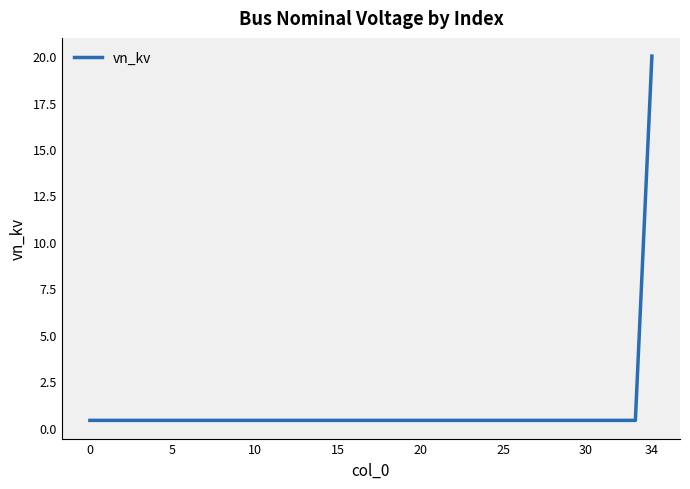

What is the maximum value shown in the chart?

20.0